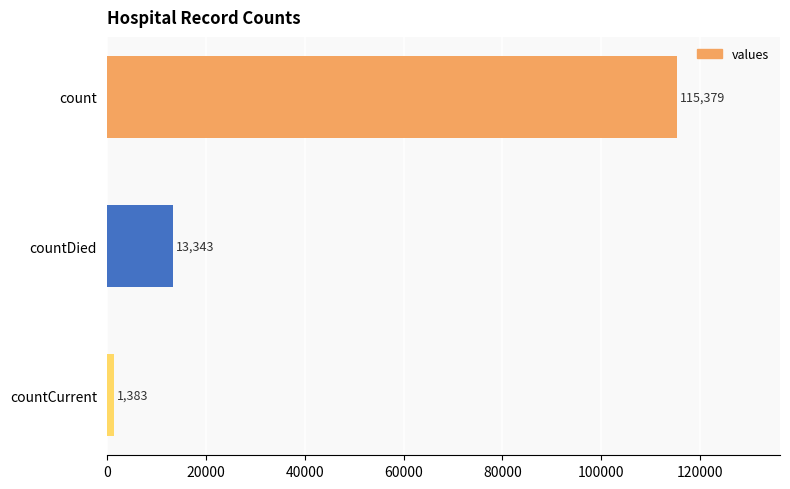

What is the change in value from count to countDied?

-102036